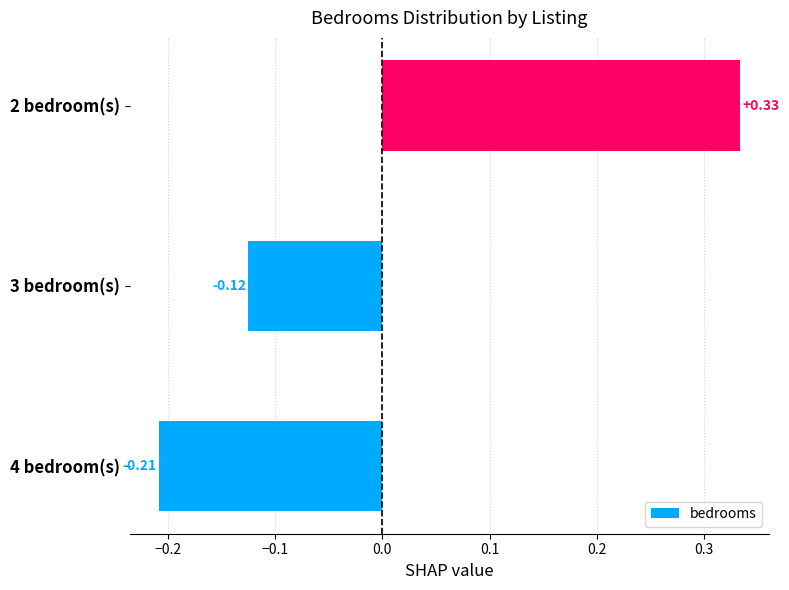

Rank the categories by value from highest to lowest.

2 bedroom(s), 3 bedroom(s), 4 bedroom(s)